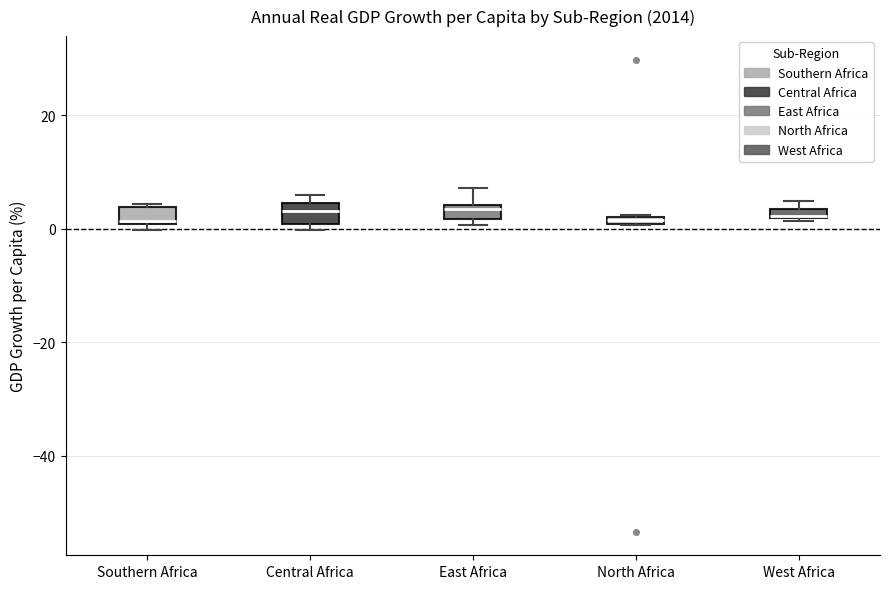

Where is the upper edge of the box for West Africa on the y-axis? The values are not printed on the chart, so give them approximately, as read against the axis.

4